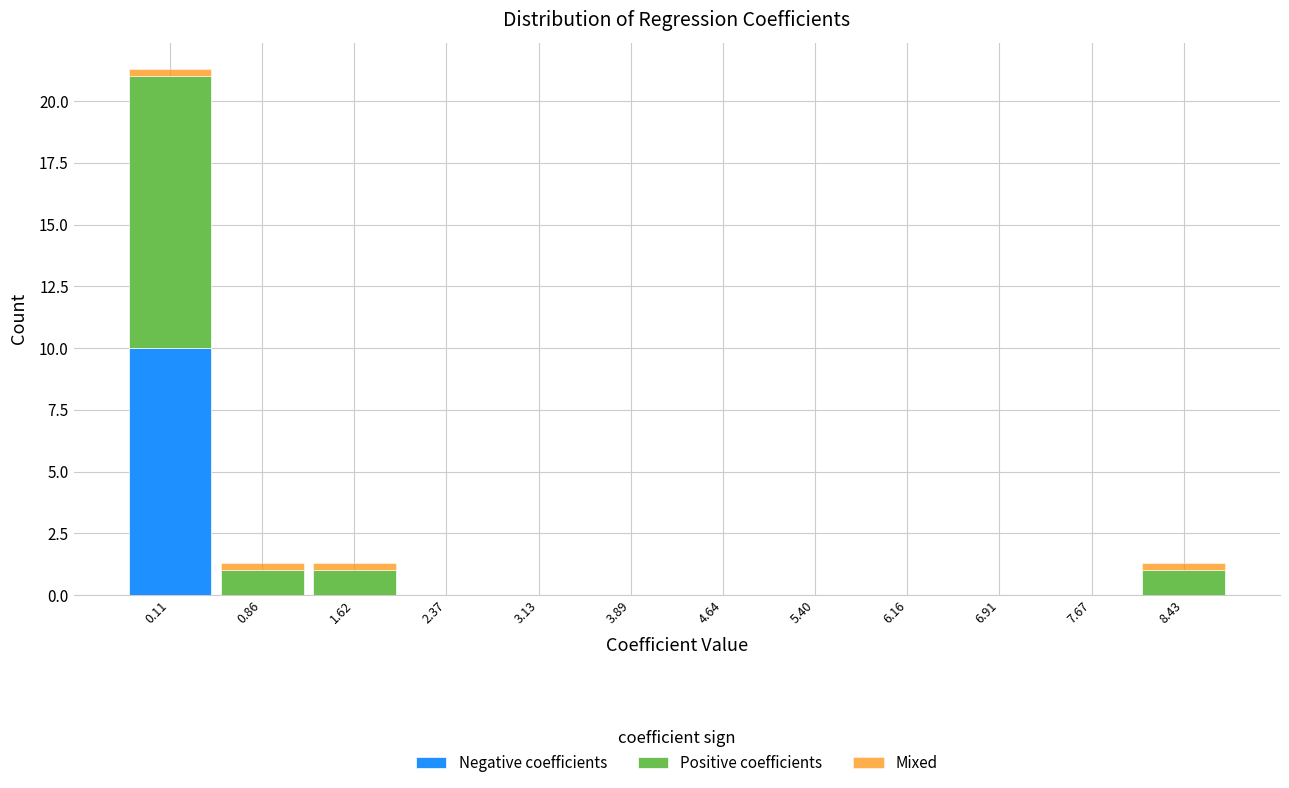

Which range on the x-axis has the tallest stacked bar (by total height)?

-0.3 to 0.5